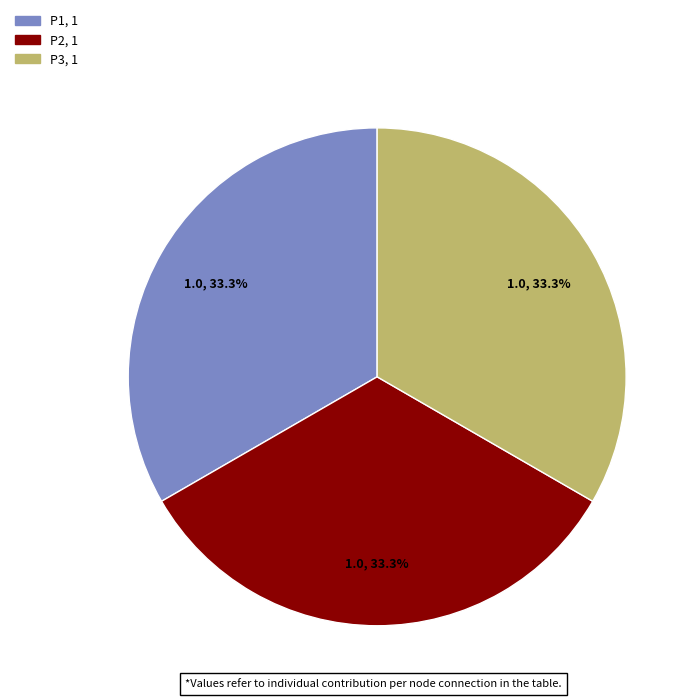

Is there any slice that represents more than half of the pie?

No